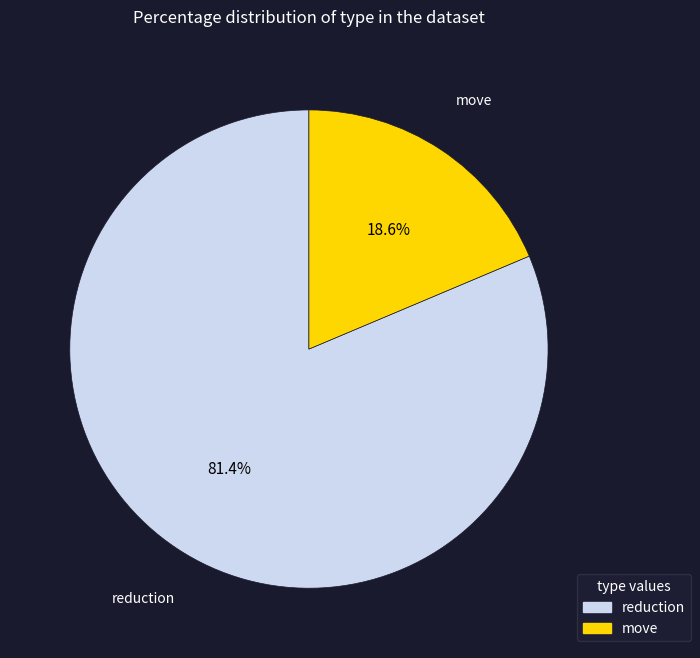

To the nearest percent, what portion does reduction represent?

81%